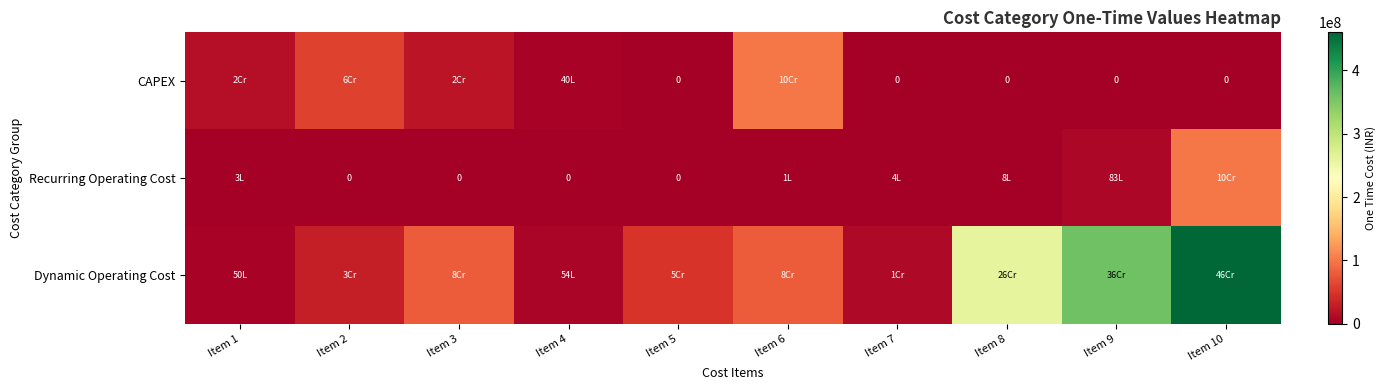

What is the difference between the highest and lowest values at Item 4?

5400000